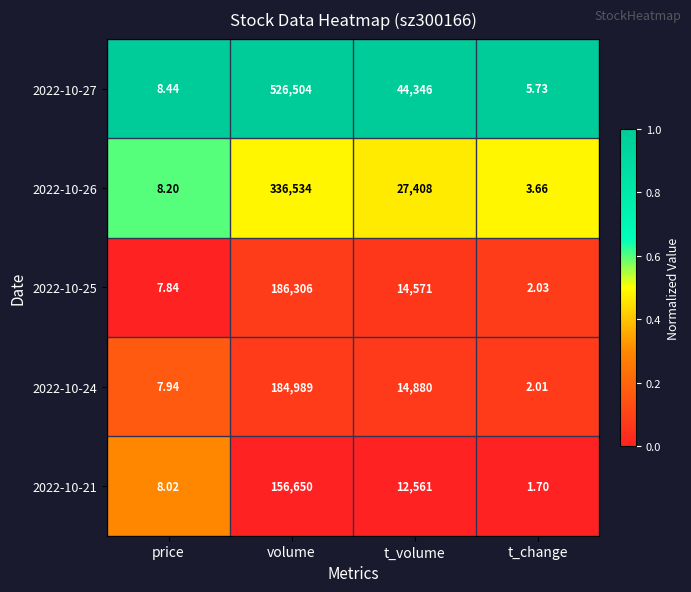

At which label is 2022-10-21 closest to 78325?

t_volume